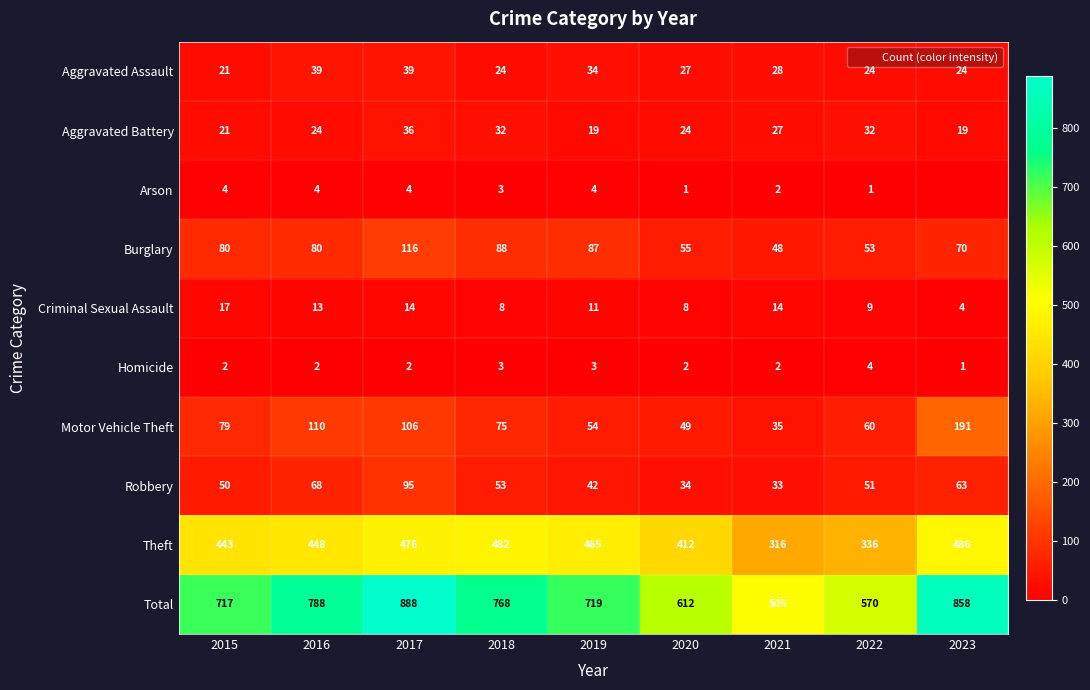

What is the sum of the Motor Vehicle Theft values at 2018 and 2023?

266